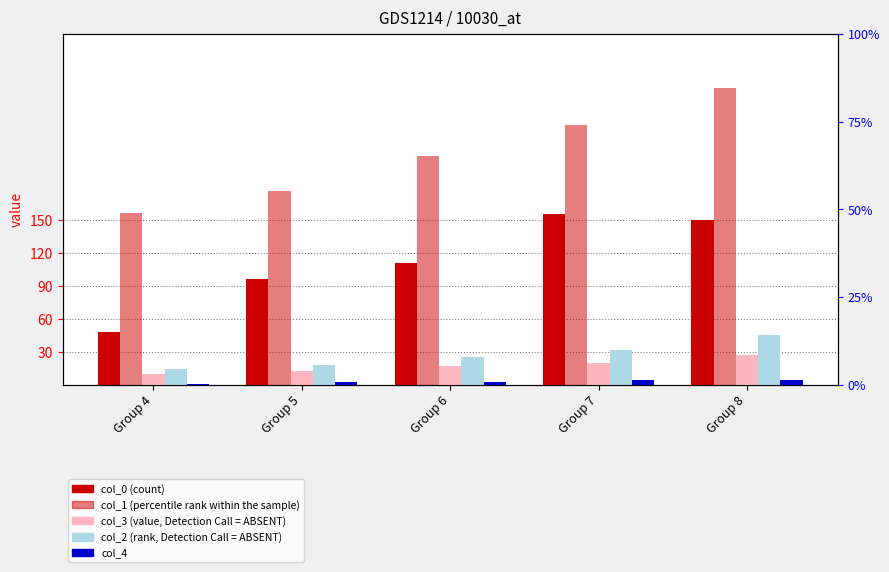

True or false: col_3 (value, Detection Call=ABSENT) has a value of 12.4 at Group 5.

True